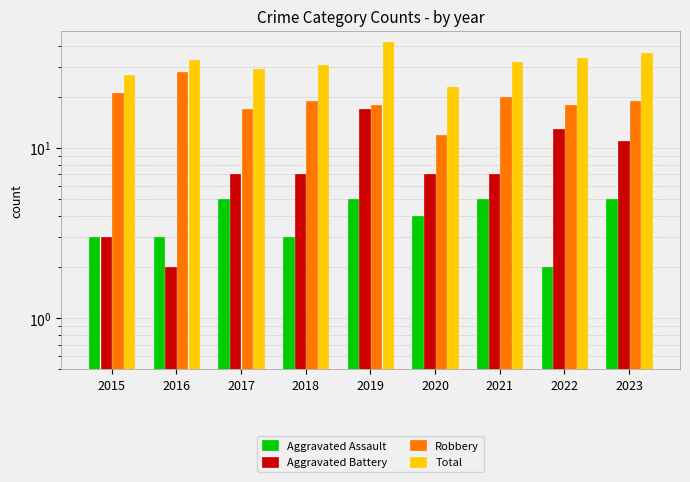

Rank the categories by Total value from highest to lowest.

2019, 2023, 2022, 2016, 2021, 2018, 2017, 2015, 2020